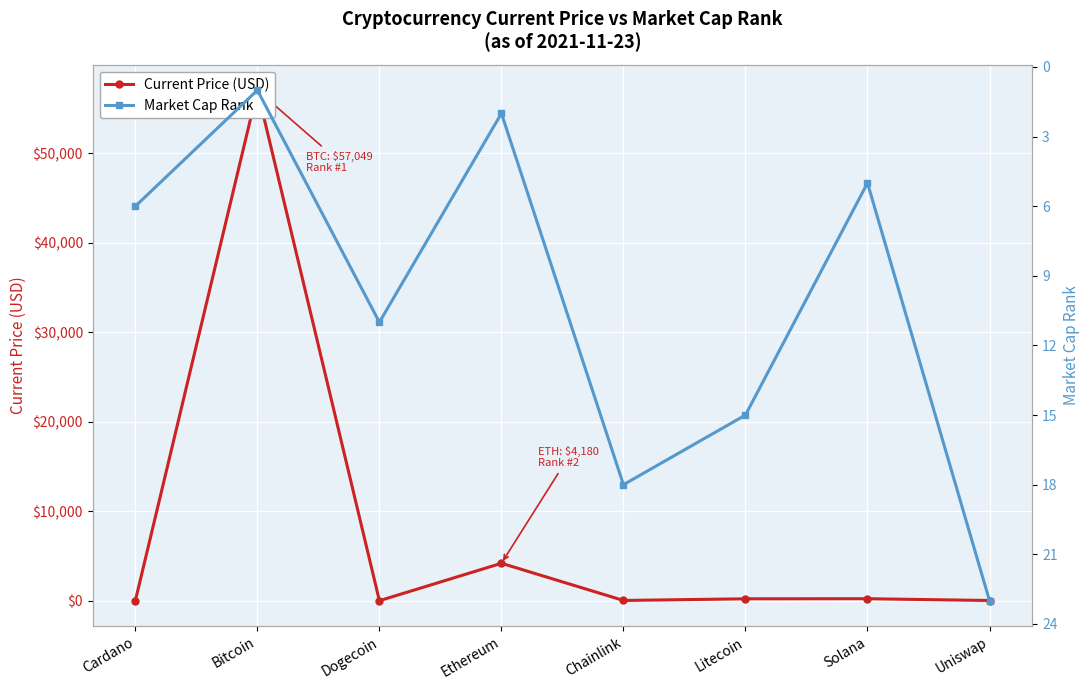

What is the average value of the Market Cap Rank series?

10.1